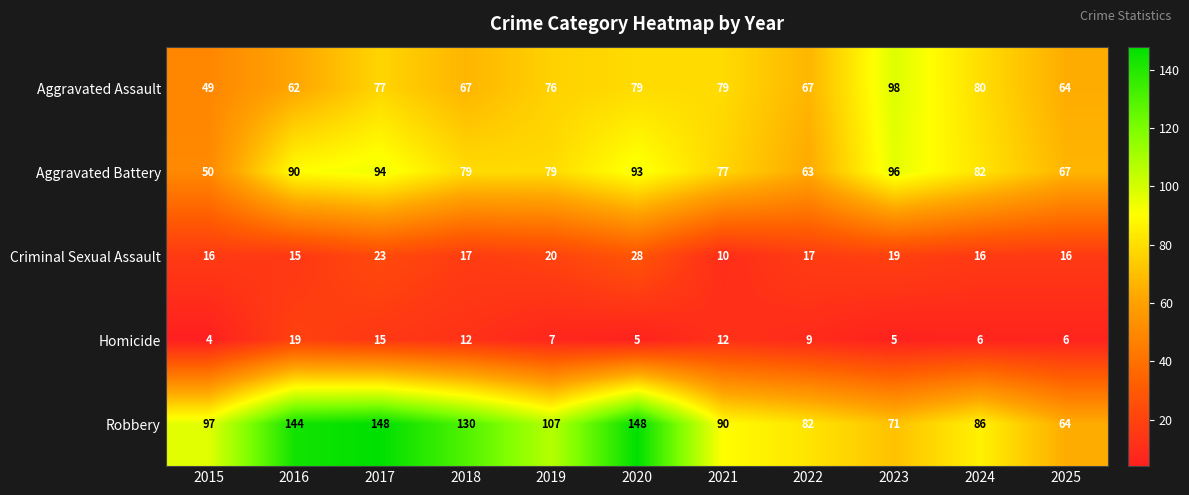

What is the average value of the Robbery series?

106